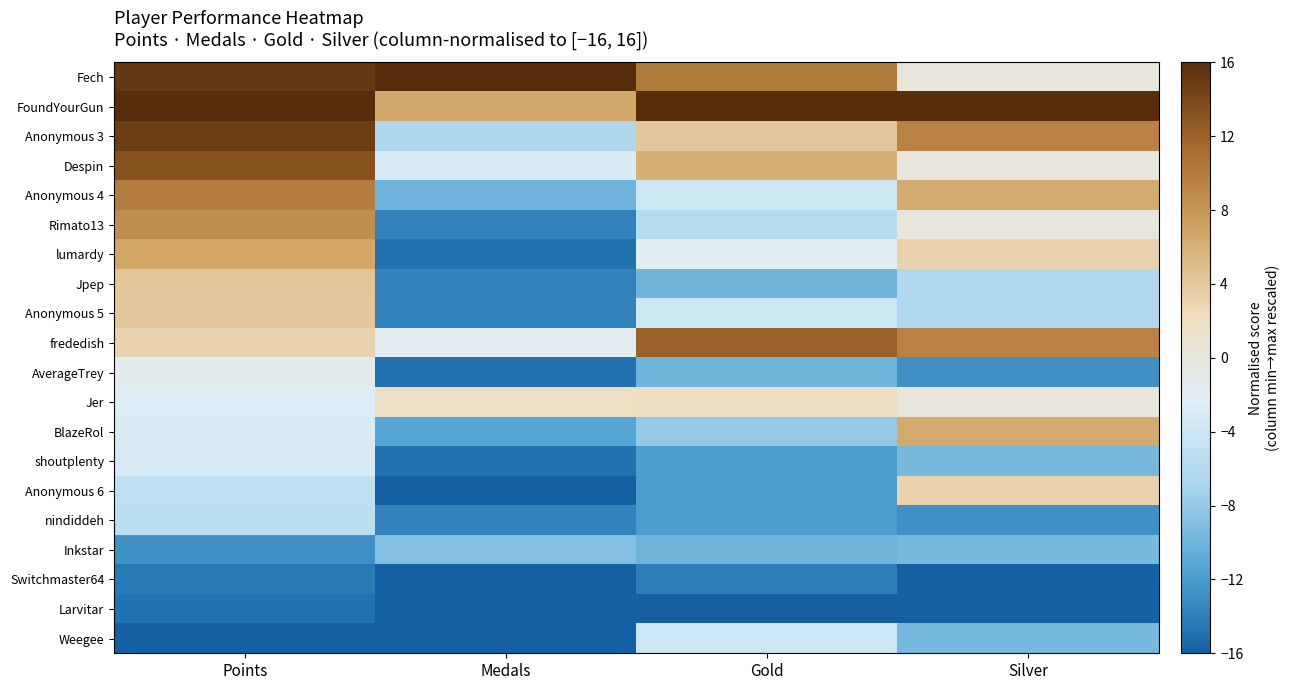

At which category is the sum across all series the highest?

Points